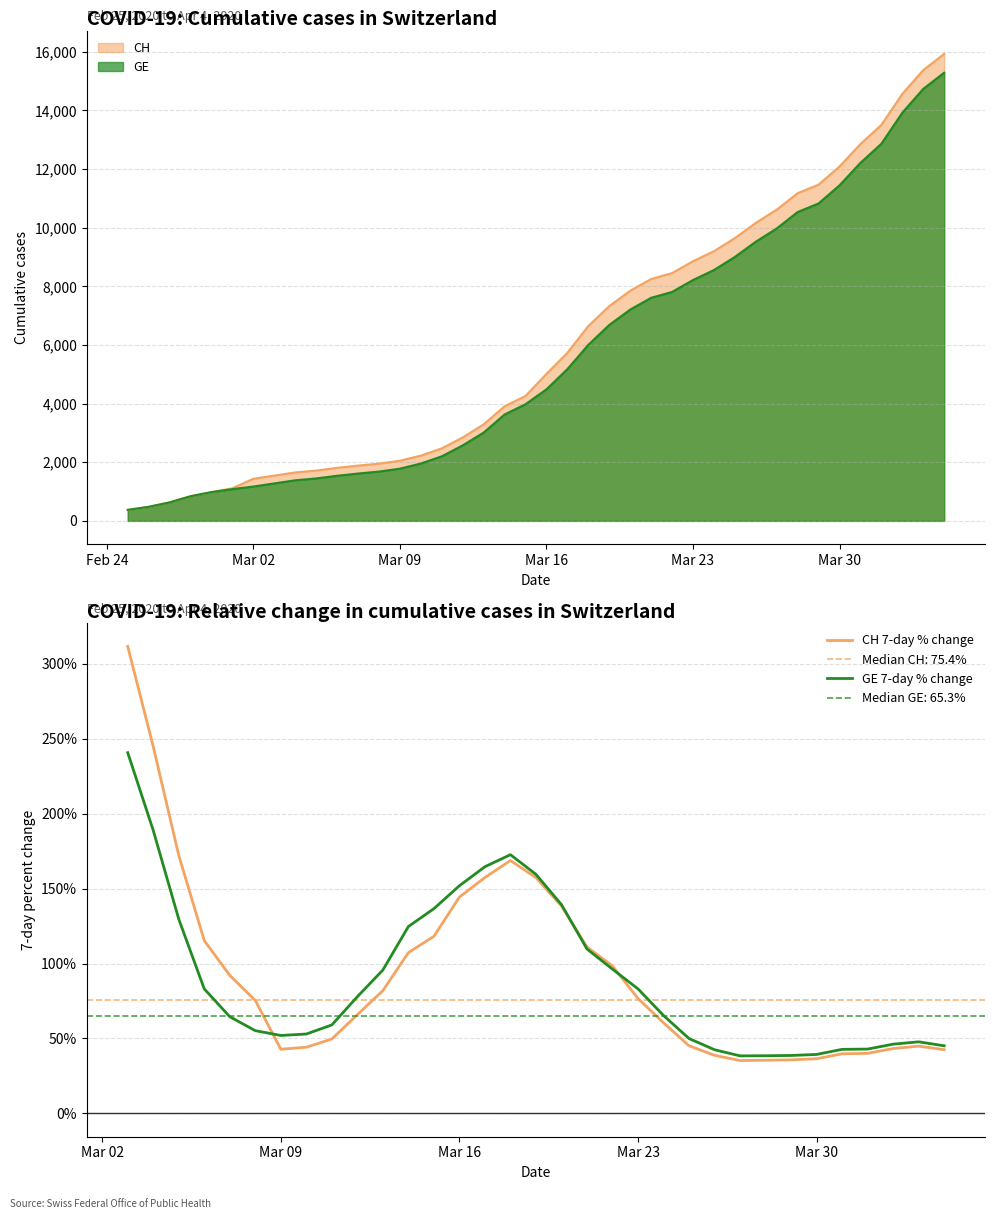

List the series in order of their overall mean, lowest first.

GE 7-day % change, CH 7-day % change